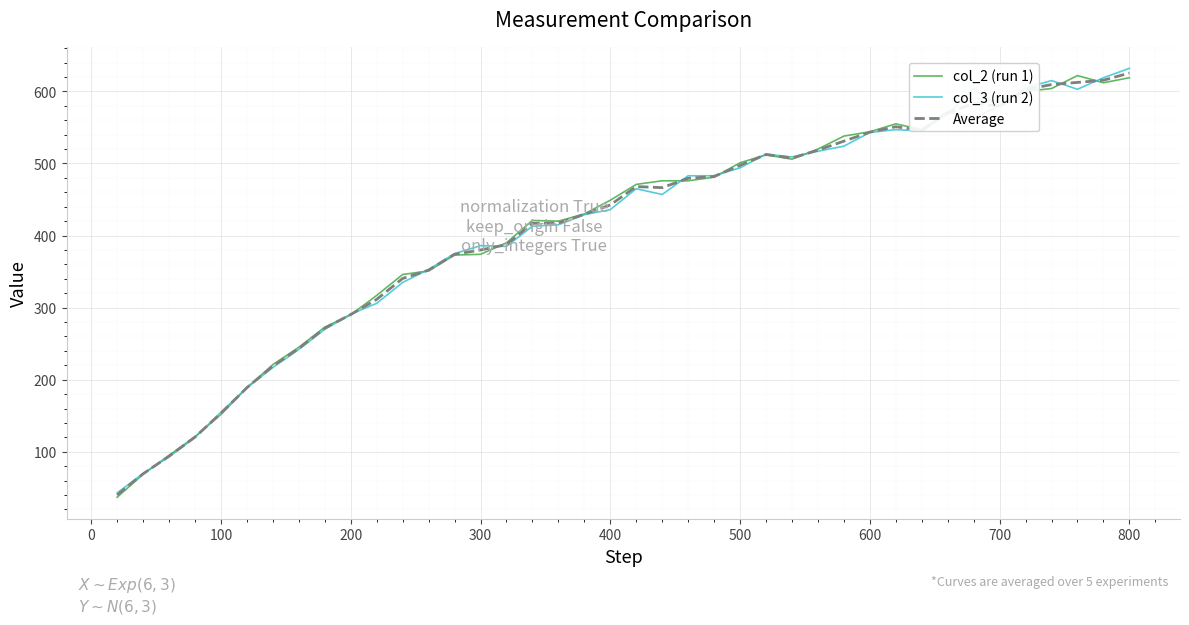

What is the maximum value for col_2 (run 1)?

622.0